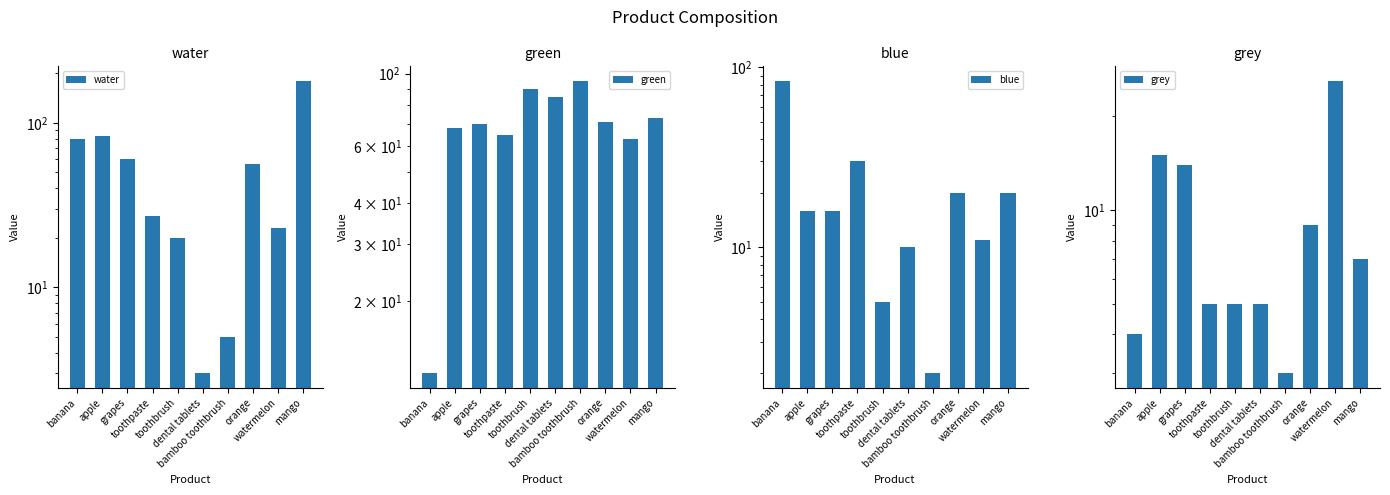

Which category has the highest value across all series?

mango